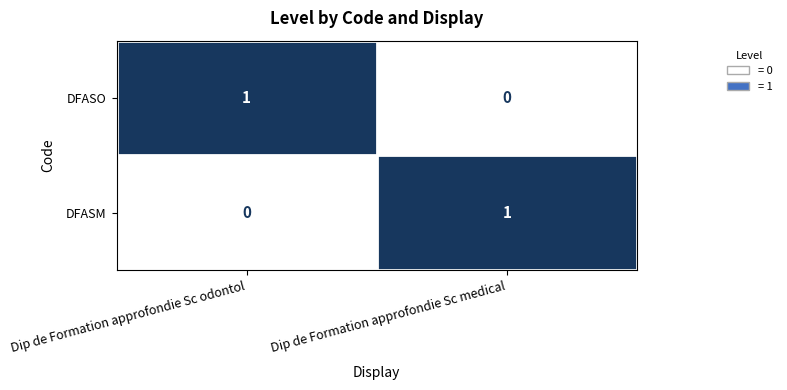

Reading left to right, transcribe all the data shown in this chart.

DFASO: Dip de Formation approfondie Sc odontol=1	Dip de Formation approfondie Sc medical=0
DFASM: Dip de Formation approfondie Sc odontol=0	Dip de Formation approfondie Sc medical=1